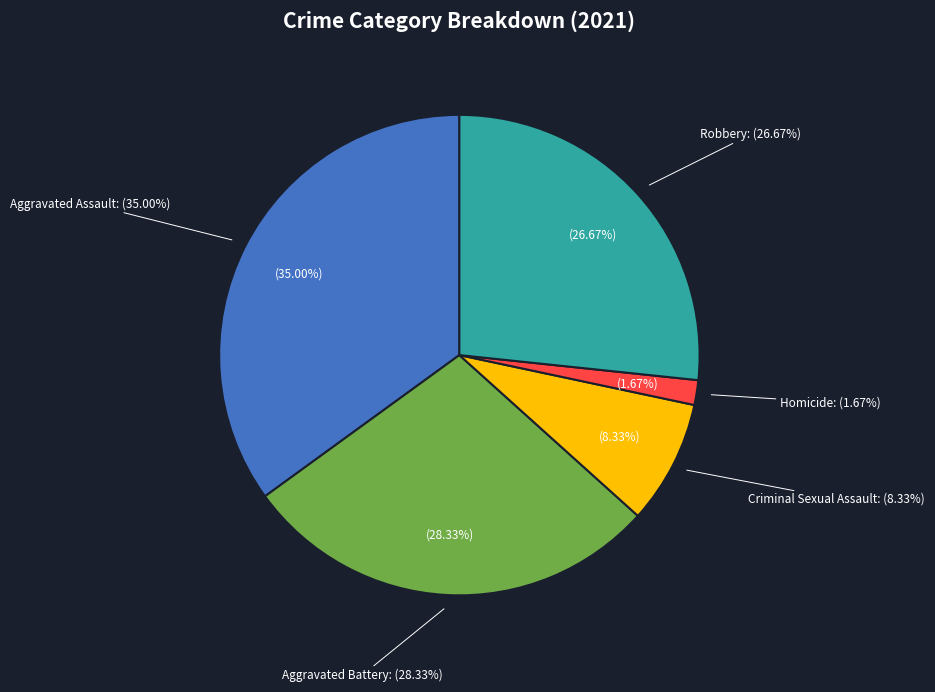

How many slices are in this pie chart?

5